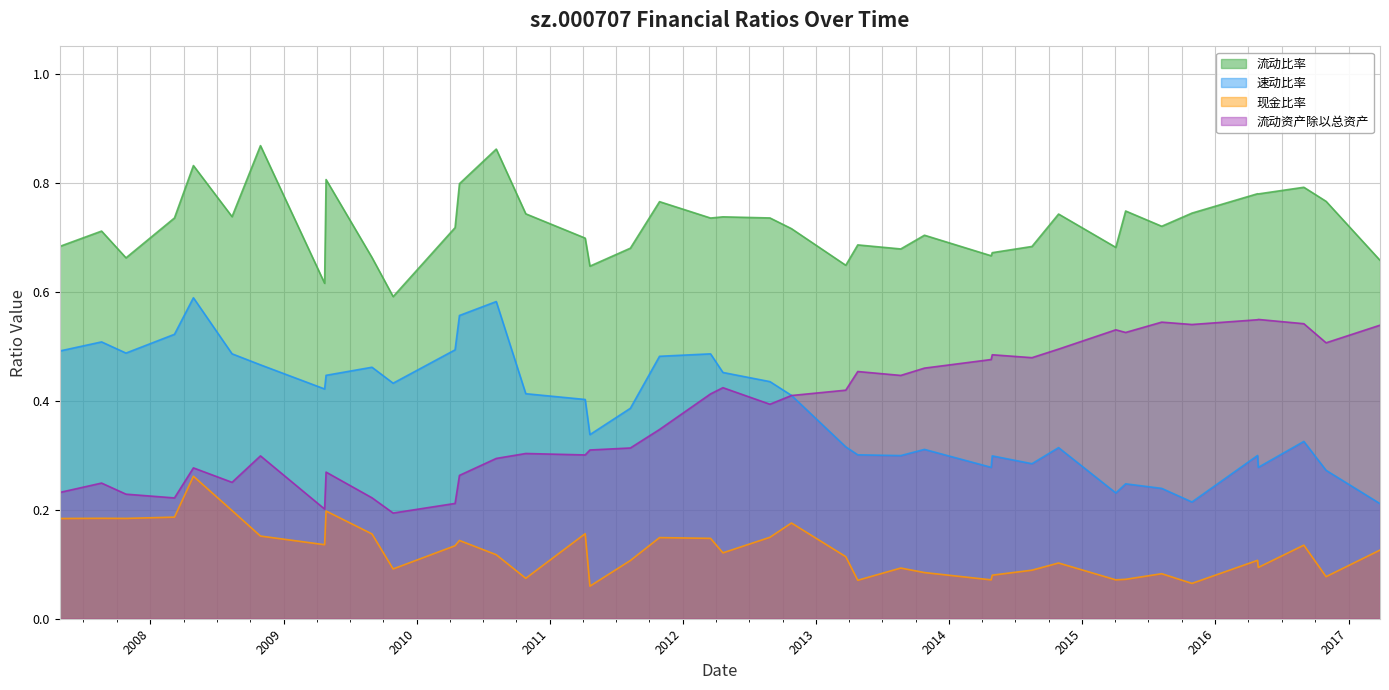

Where is 流动资产除以总资产 nearest to the value 0?

2009-10-28